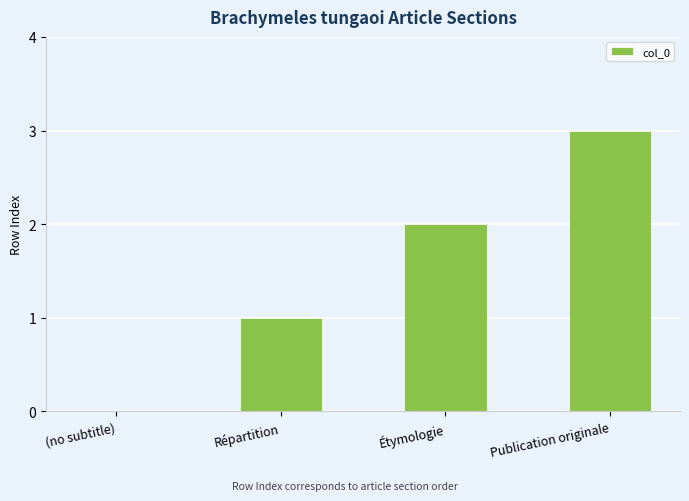

What is the sum of the values at Publication originale and (no subtitle)?

3